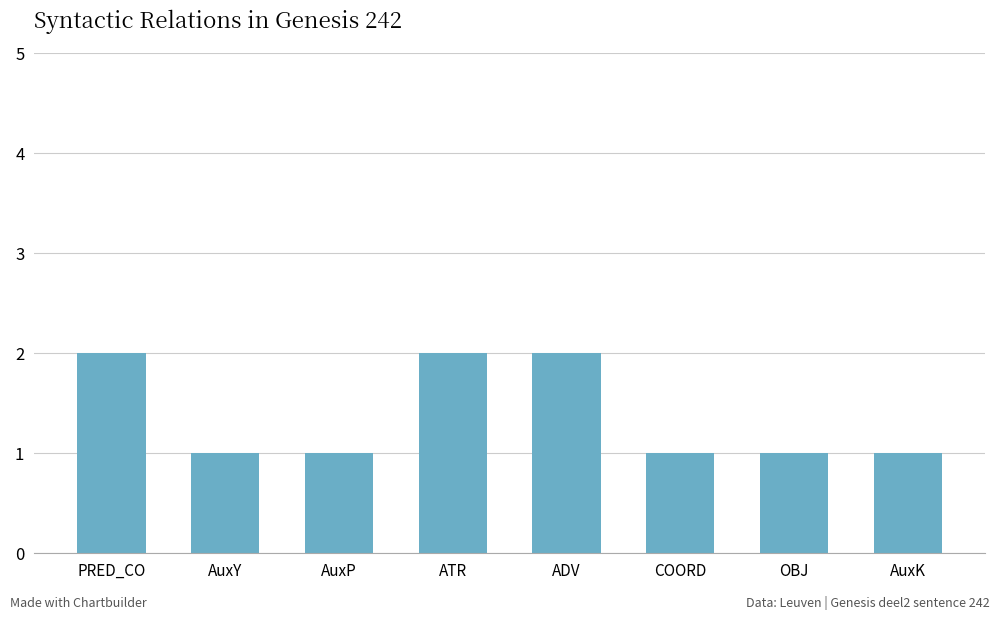

What is the difference between the maximum and second lowest values?

1